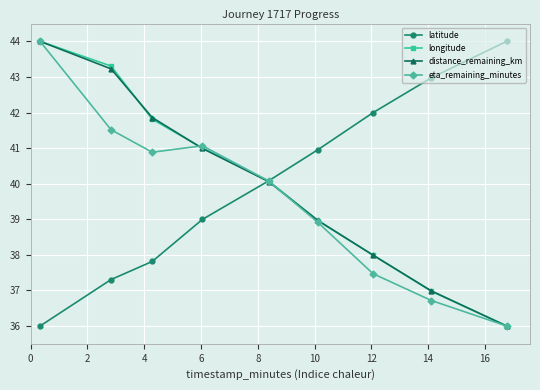

What is the value of the distance_remaining_km point at the 2nd from the left?

43.2